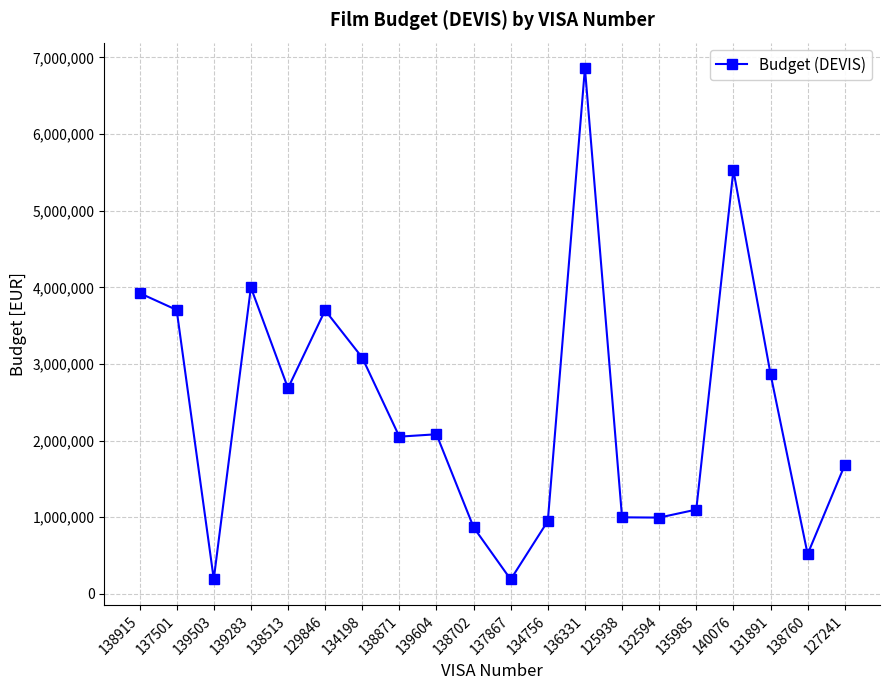

At which category does the data reach its first local valley?

139503